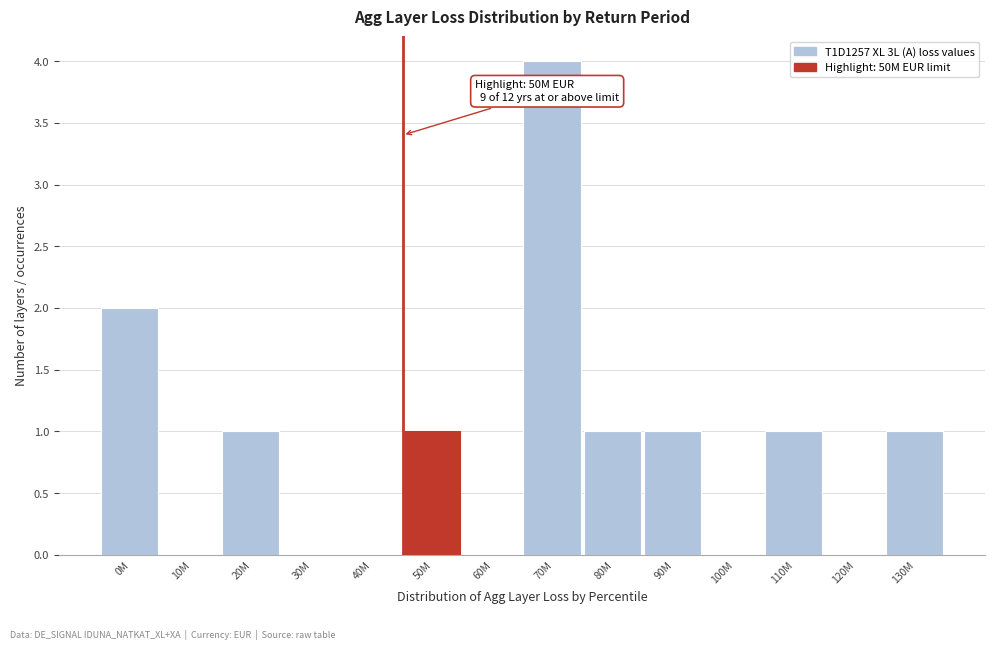

Reading right to left, what are all the values shown in this chart?

130M=1	120M=0	110M=1	100M=0	90M=1	80M=1	70M=4	60M=0	50M=1	40M=0	30M=0	20M=1	10M=0	0M=2